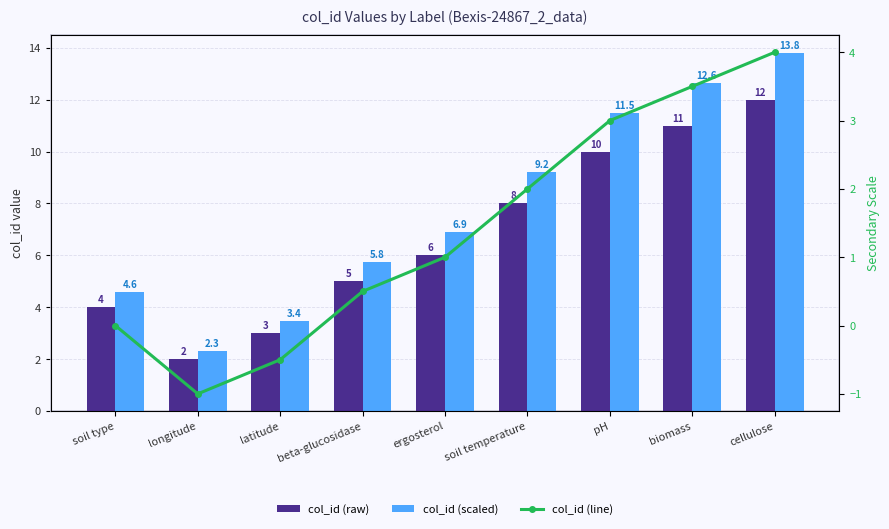

Reading left to right, extract all data points from this chart.

col_id (raw): 4.0	2.0	3.0	5.0	6.0	8.0	10.0	11.0	12.0
col_id (scaled): 4.6	2.3	3.4	5.8	6.9	9.2	11.5	12.6	13.8
col_id (line): 0.0	-1.0	-0.5	0.5	1.0	2.0	3.0	3.5	4.0